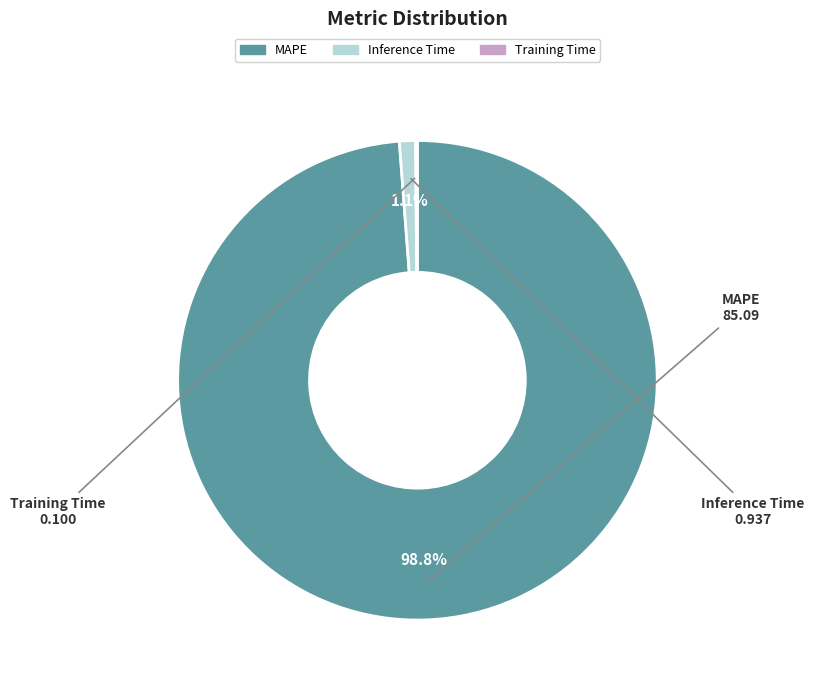

Does Inference Time account for over 50% of the chart?

No